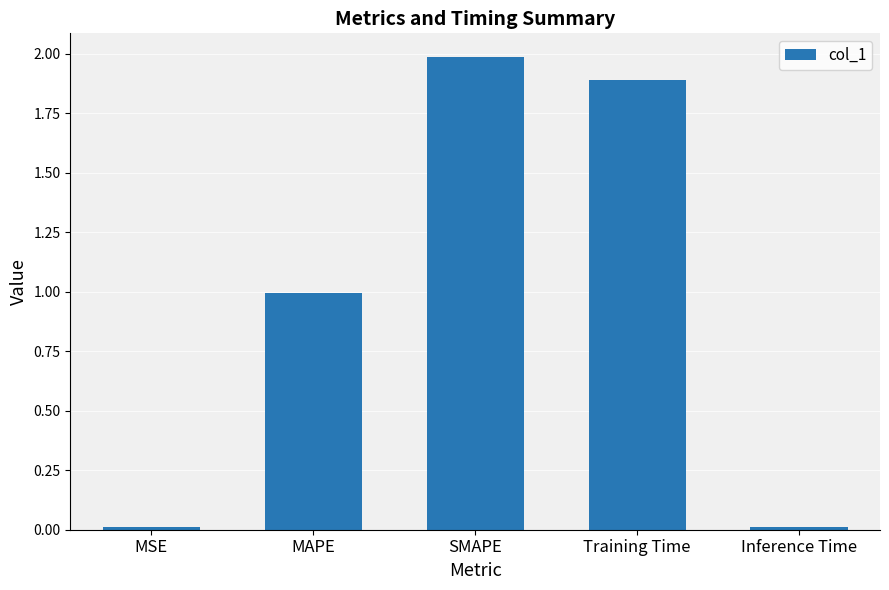

What is the label of the 5th bar from the right?

MSE